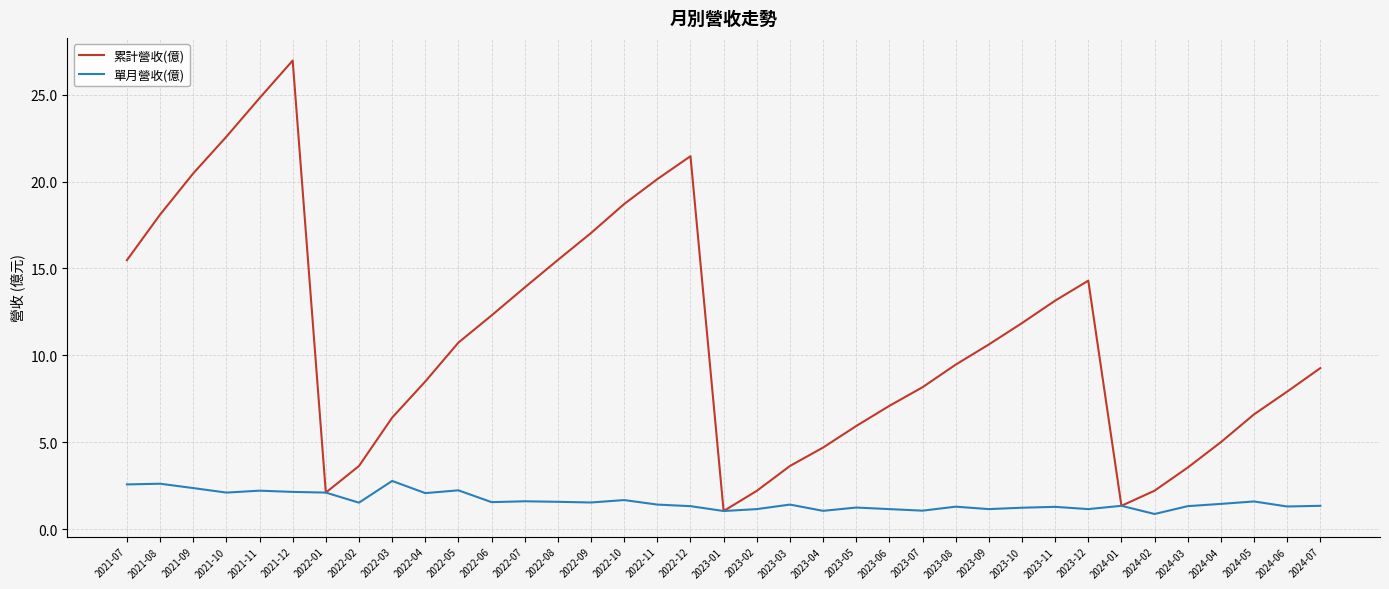

True or false: 累計營收(億) has a value of 17.0 at 2022-09.

True